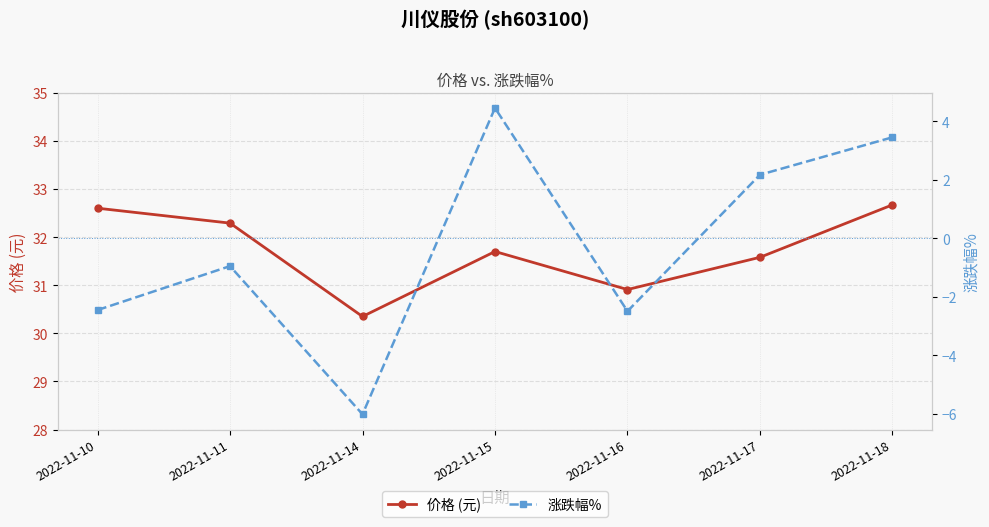

Where is 价格 (元) nearest to the value 31?

2022-11-16